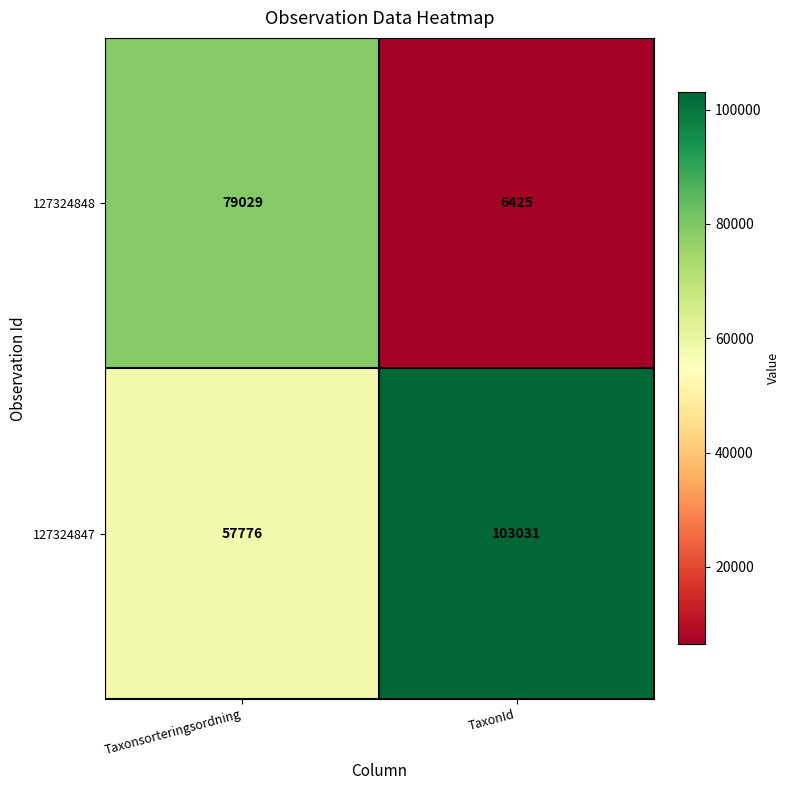

At Taxonsorteringsordning, list the series in order from smallest to largest.

127324847, 127324848